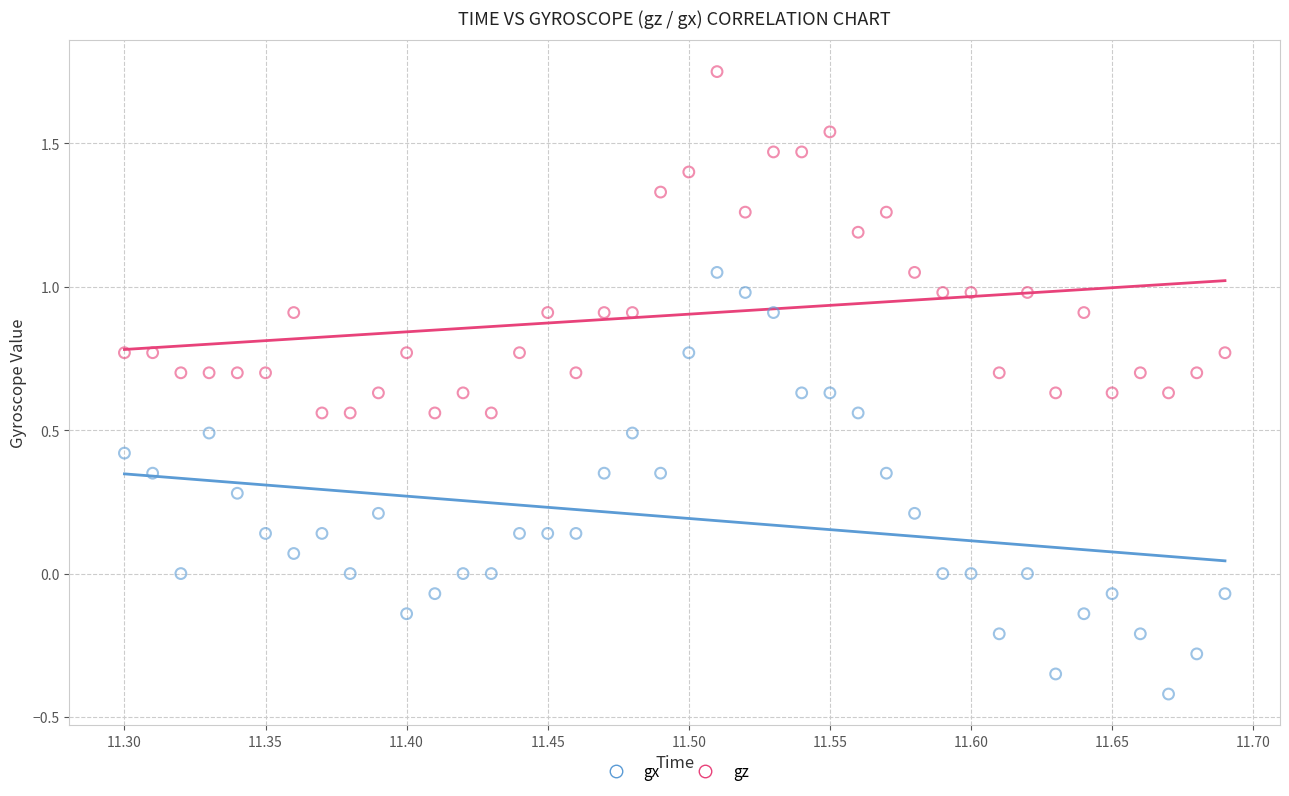

Which series contains the lowest Y value?

gx